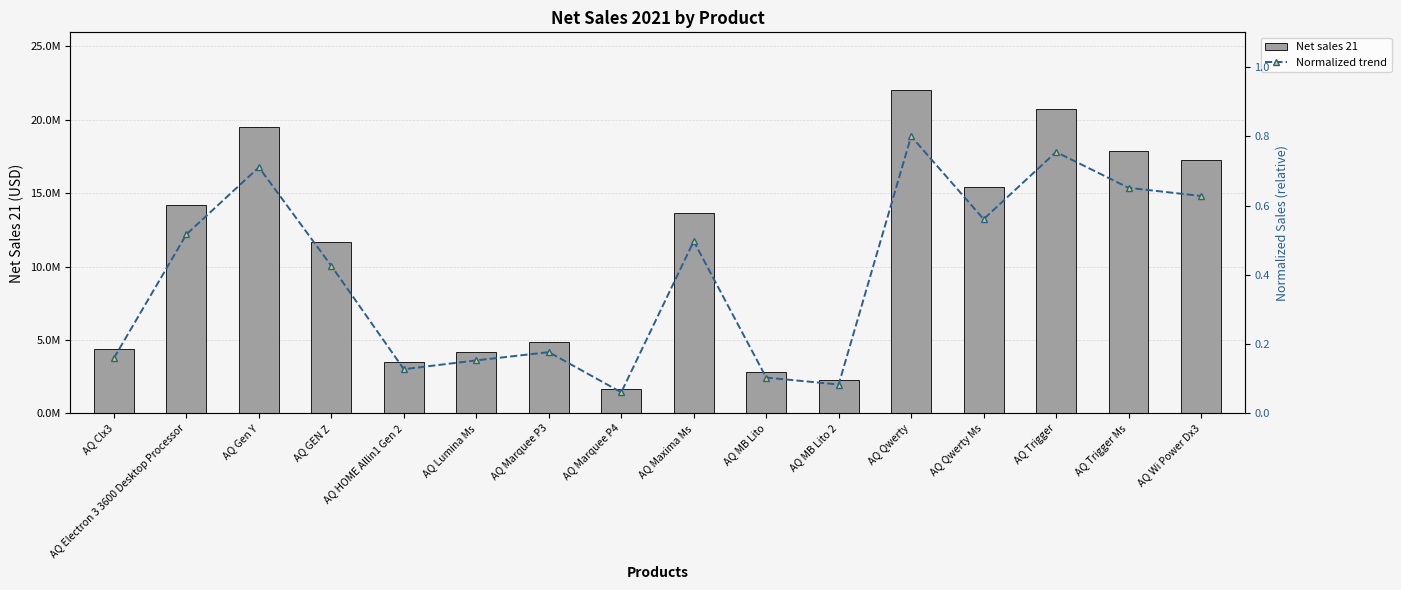

What is the value of the Normalized trend bar at the 16th from the left?

0.6